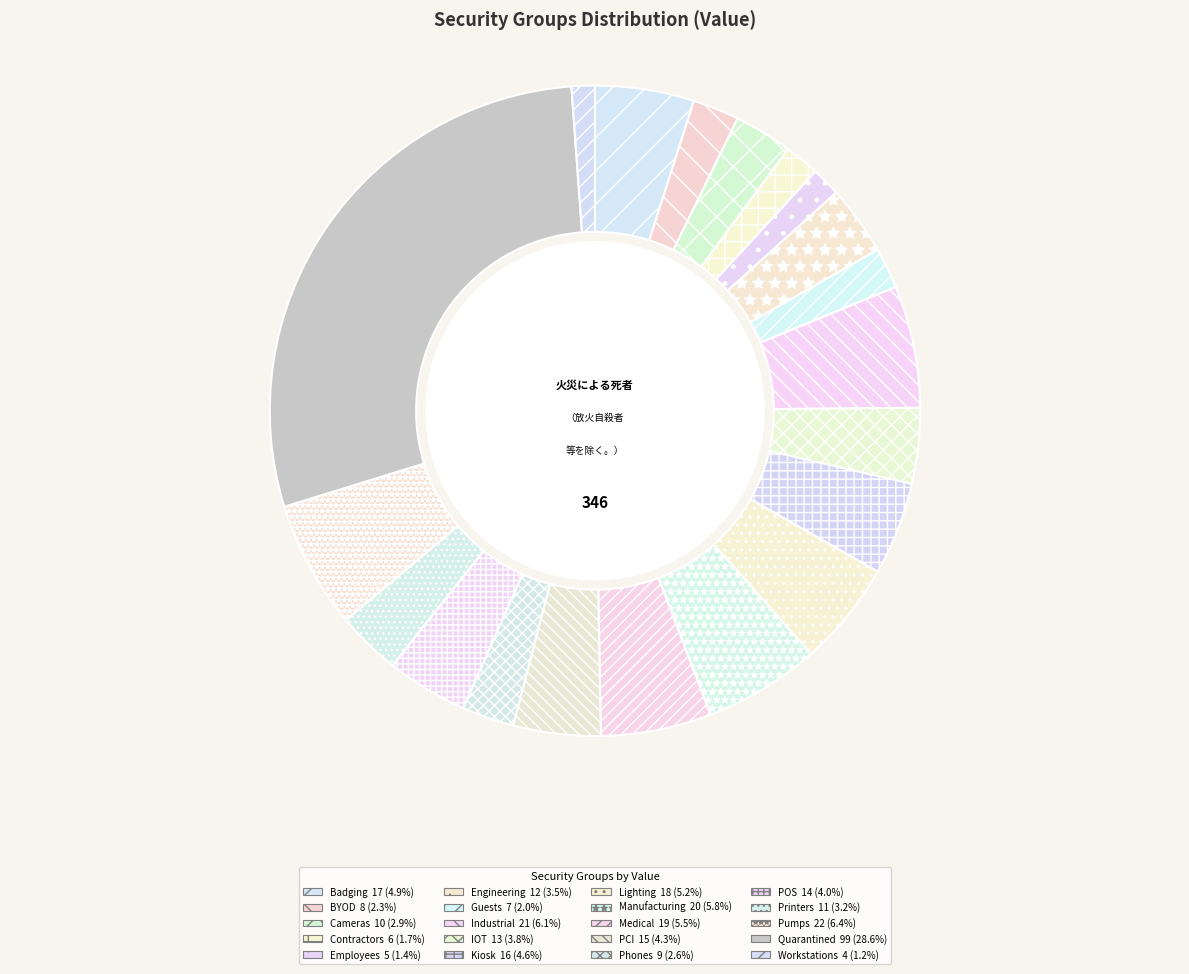

Count the number of slices in the pie.

20